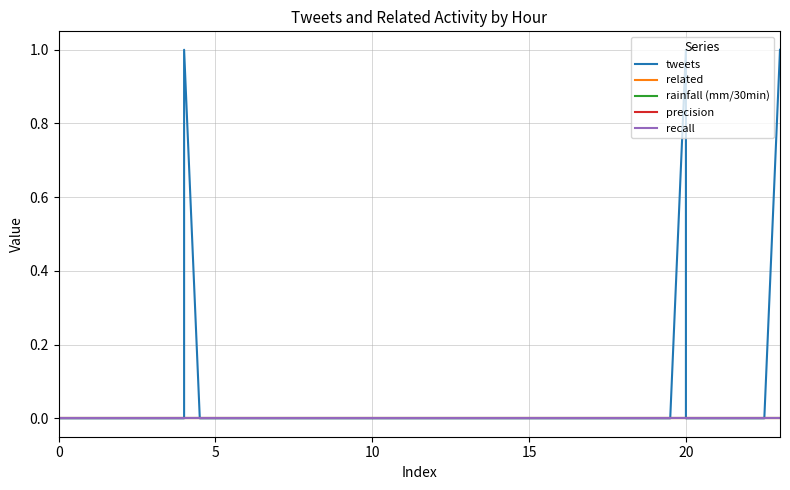

How many lines are shown in the chart?

5